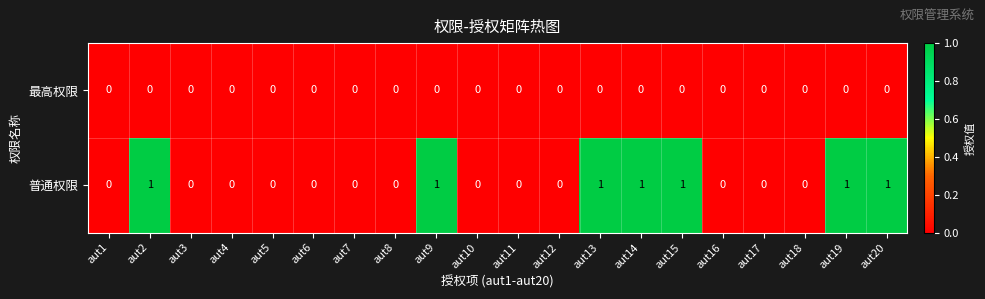

List the series in order of their overall mean, lowest first.

最高权限, 普通权限